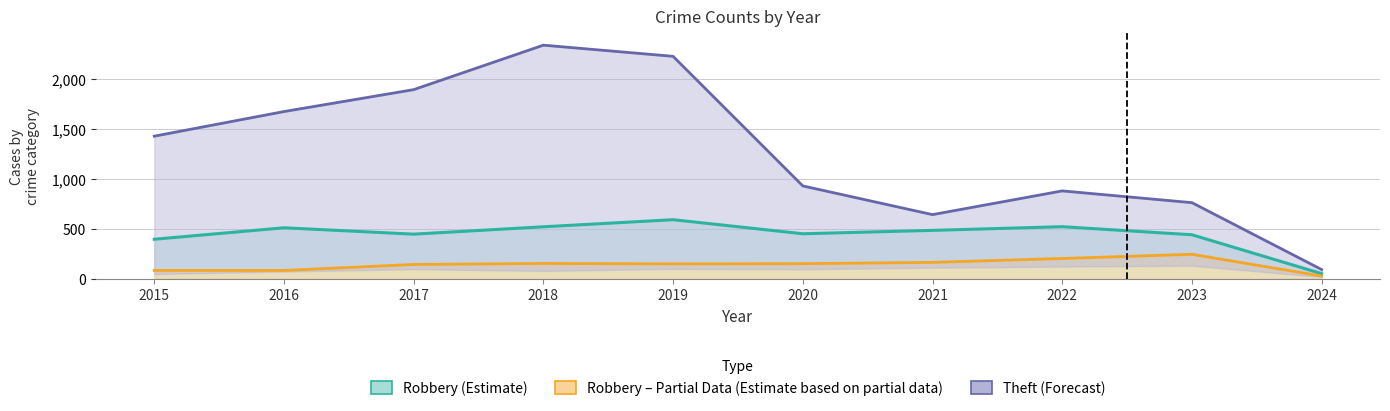

Count the number of categories in the chart.

10